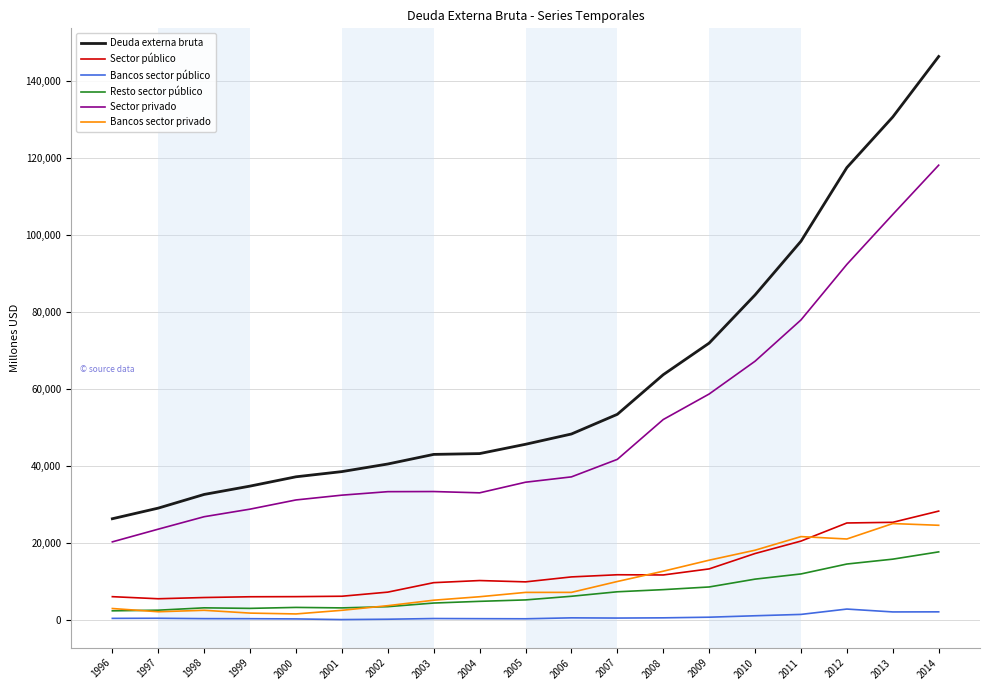

Does the chart display data point markers on the line(s)?

No